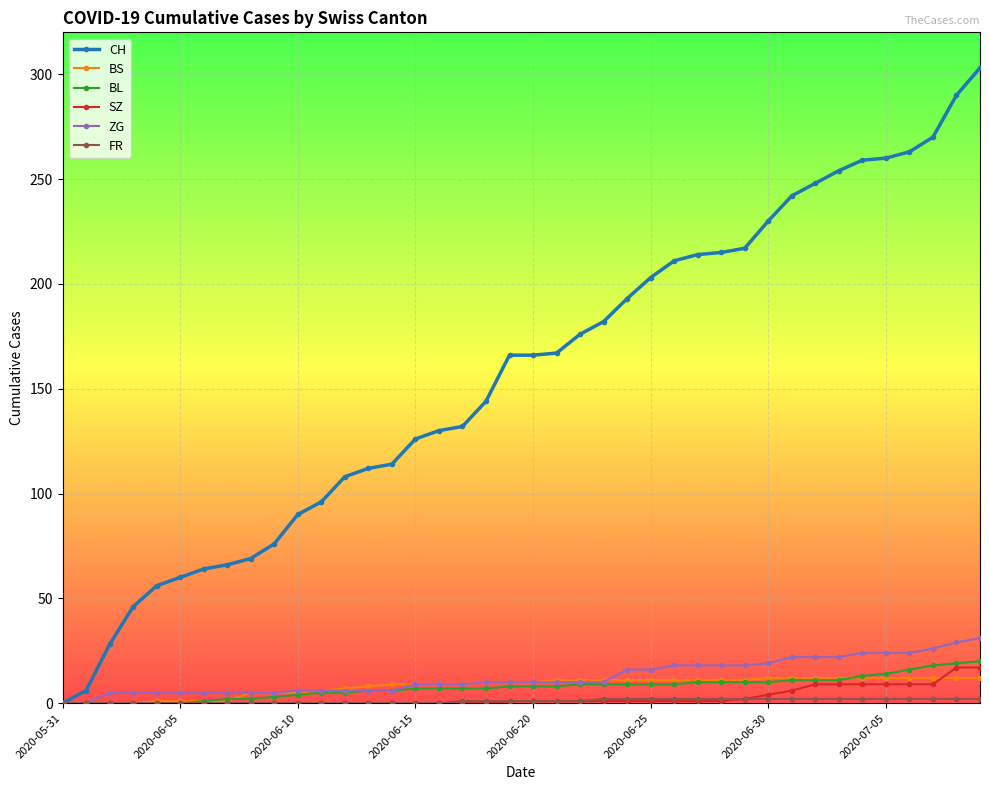

What is the sum of all CH values?

6252